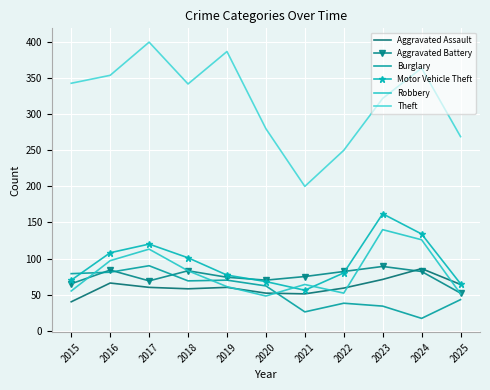

The value of Robbery at 2024 is 126. True or false?

True